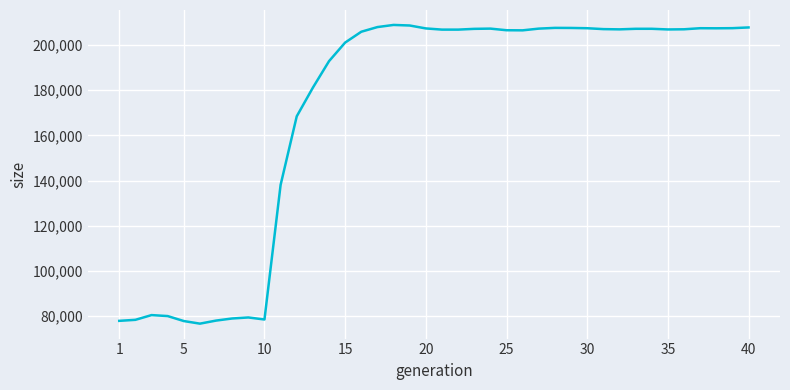

What is the difference between the maximum and minimum values?

132111